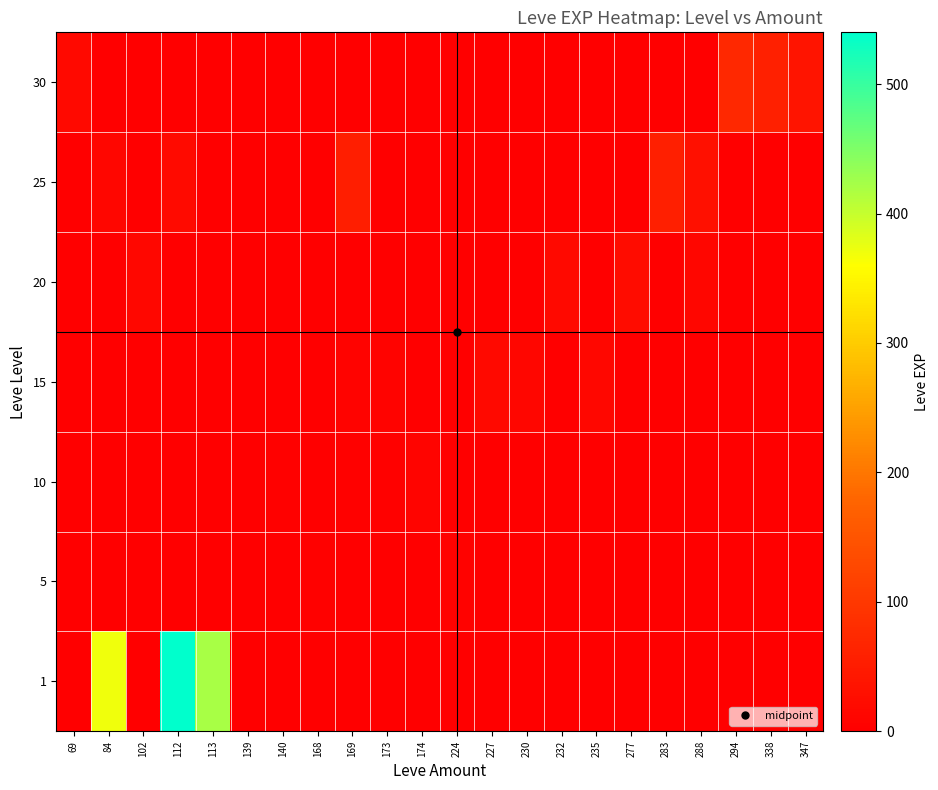

Reading left to right, transcribe all the data shown in this chart.

1: 69=1	84=370	102=0	112=540	113=420	139=0	140=0	168=0	169=0	173=0	174=0	224=0	227=0	230=0	232=0	235=0	277=0	283=0	288=0	294=0	338=0	347=0
5: 69=0	84=0	102=0	112=0	113=0	139=1	140=2	168=3	169=0	173=1	174=0	224=6	227=0	230=0	232=0	235=0	277=0	283=0	288=0	294=0	338=0	347=0
10: 69=0	84=0	102=0	112=0	113=0	139=0	140=3	168=0	169=4	173=3	174=10	224=0	227=0	230=0	232=0	235=0	277=0	283=0	288=0	294=0	338=0	347=0
15: 69=0	84=0	102=0	112=0	113=0	139=0	140=0	168=0	169=7	173=7	174=0	224=0	227=17	230=11	232=0	235=13	277=0	283=0	288=0	294=0	338=0	347=0
20: 69=0	84=0	102=13	112=0	113=0	139=0	140=0	168=0	169=0	173=0	174=0	224=0	227=0	230=0	232=18	235=0	277=22	283=0	288=11	294=0	338=0	347=0
25: 69=0	84=12	102=0	112=20	113=0	139=0	140=0	168=0	169=53	173=0	174=0	224=0	227=0	230=0	232=0	235=0	277=0	283=55	288=31	294=0	338=0	347=0
30: 69=17	84=0	102=0	112=0	113=0	139=0	140=0	168=0	169=0	173=0	174=0	224=0	227=0	230=0	232=0	235=0	277=0	283=0	288=0	294=72	338=57	347=36